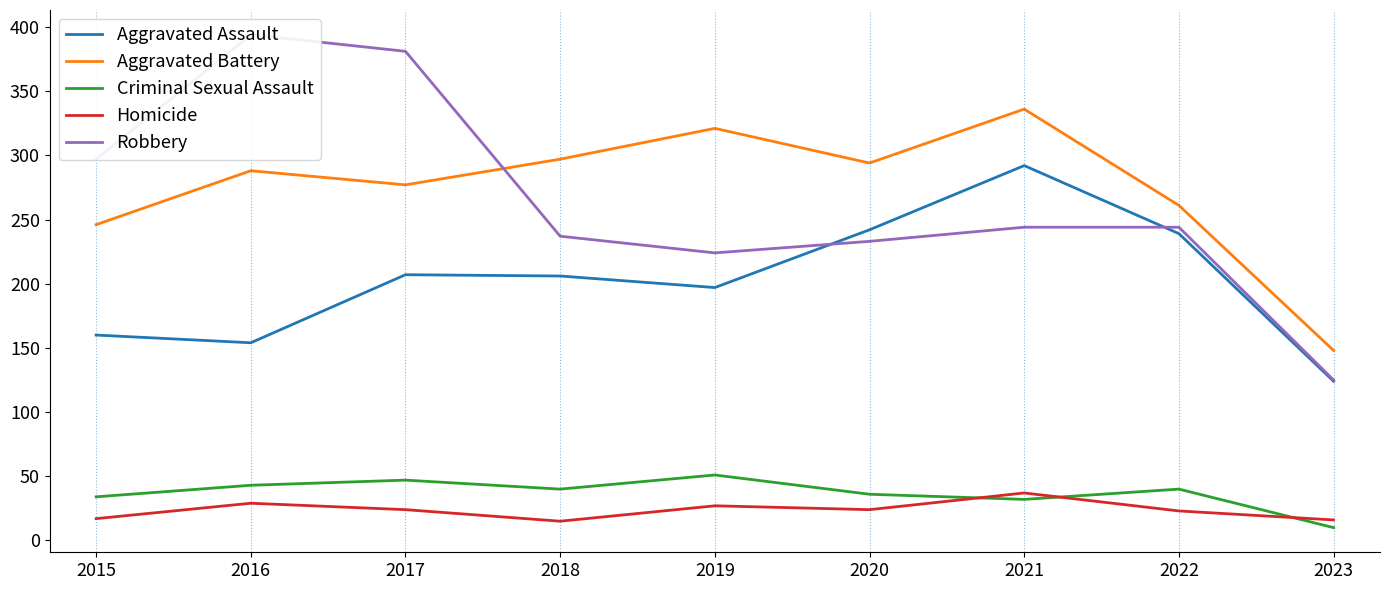

True or false: Robbery has more than 0 interior local peaks.

True